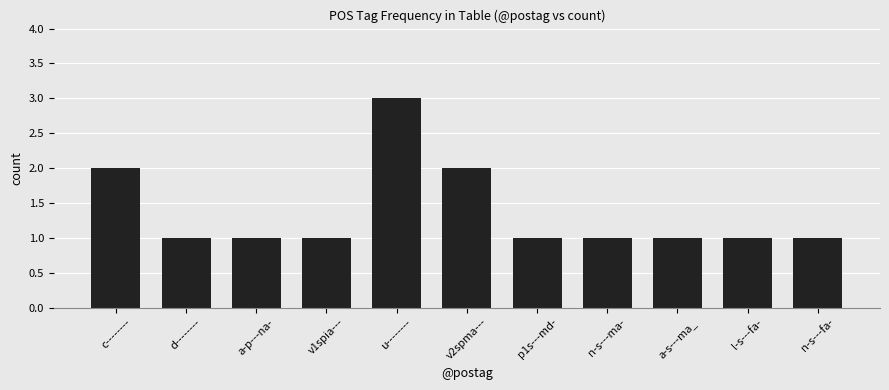

Is it true that the value at l-s---fa- is 1?

True